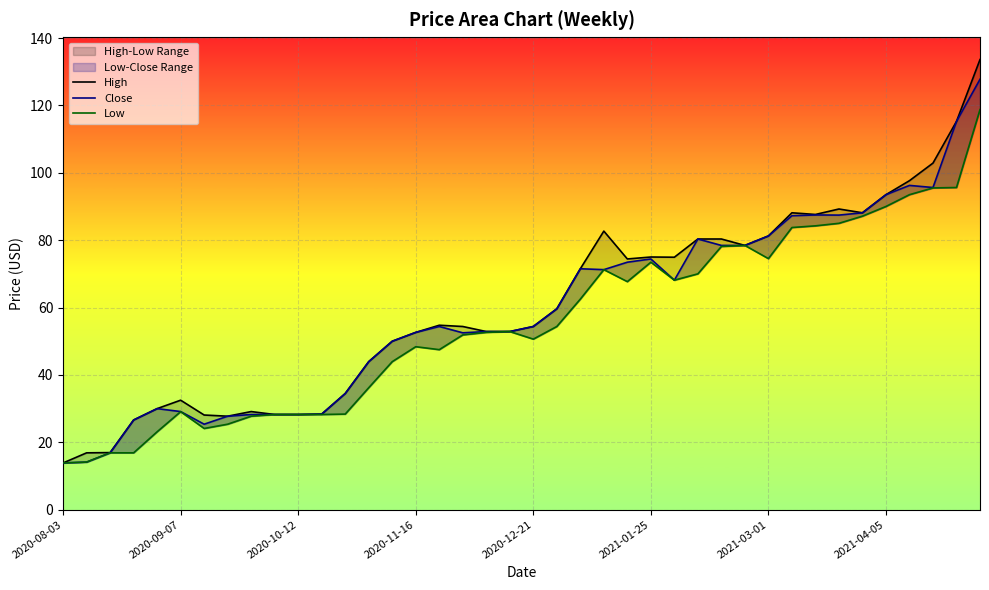

What is the value of the Close point at the 26th from the left?

74.4